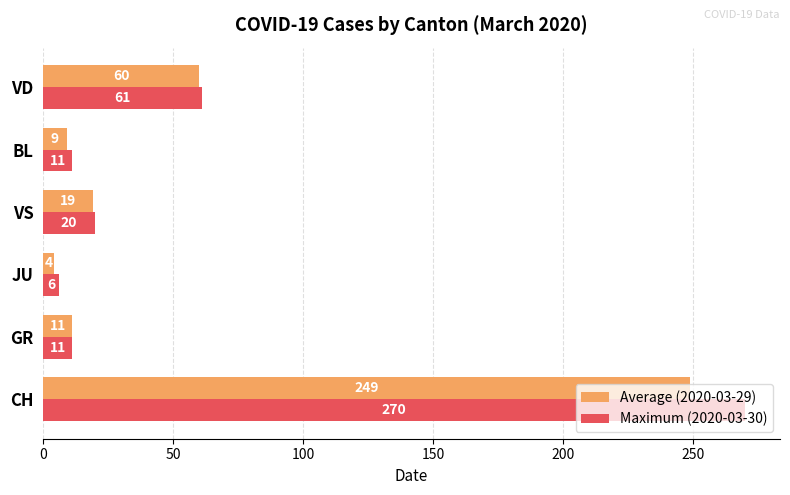

What is the approximate value of Average (2020-03-29) at CH, to the nearest 10?

250